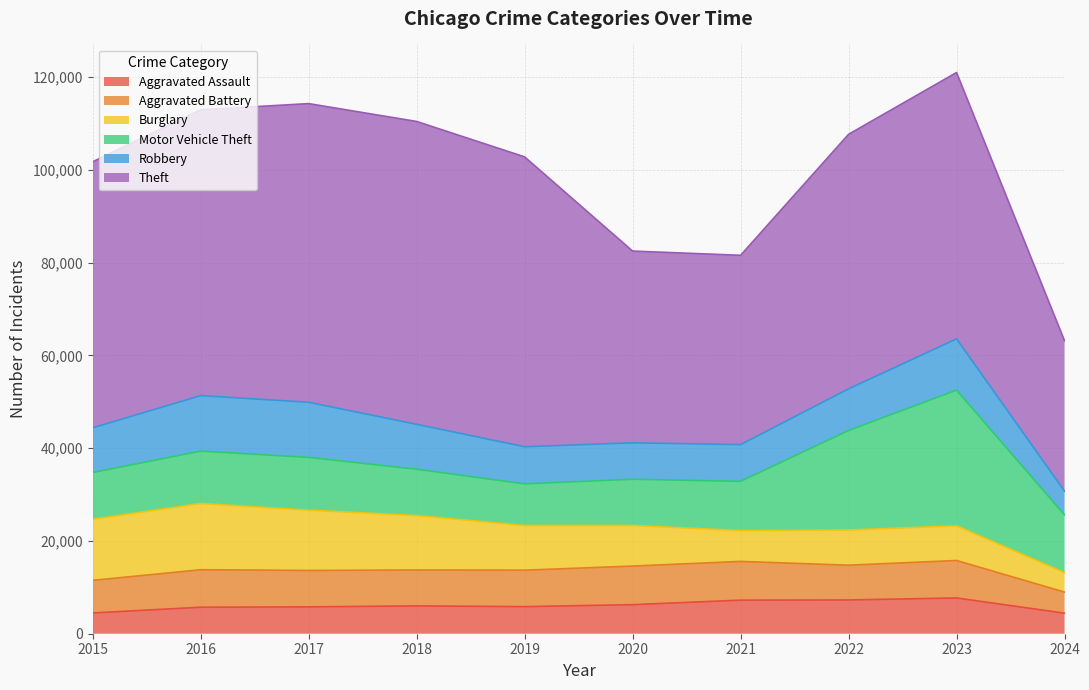

What is the highest value of the Theft series?

65289